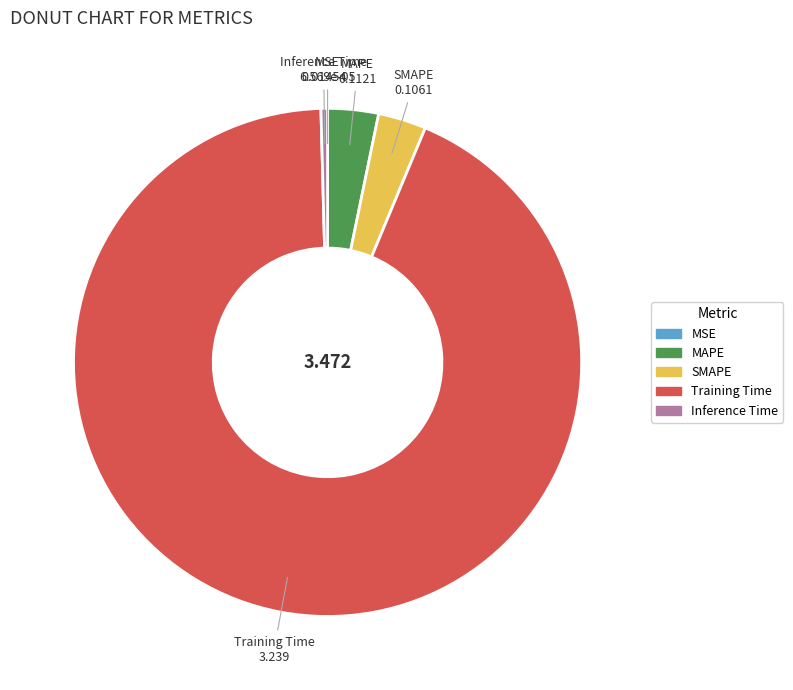

Which category has the biggest portion of the pie?

Training Time